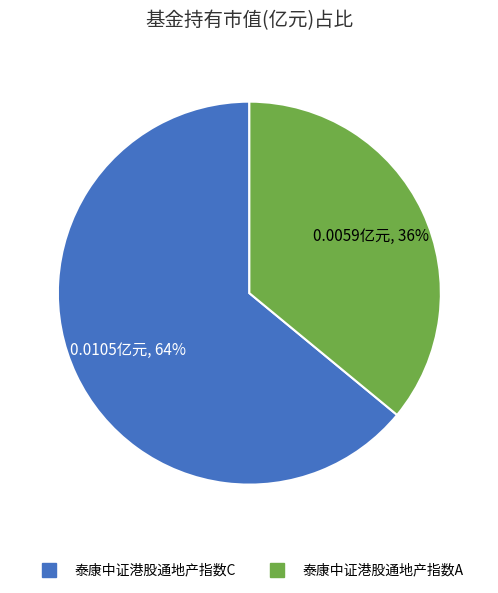

Do 泰康中证港股通地产指数A and 泰康中证港股通地产指数C together represent more than half of the pie?

Yes